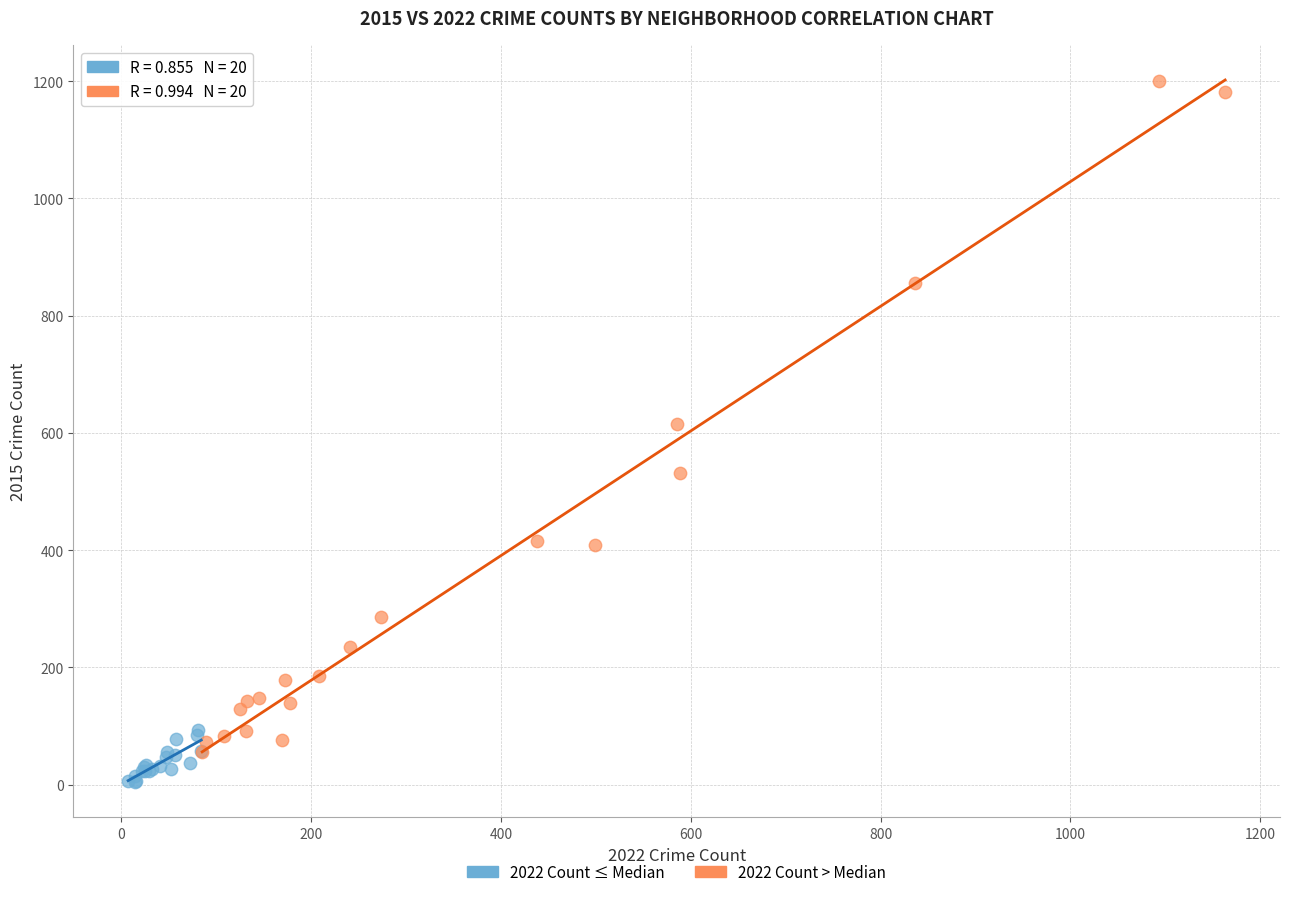

Which series has the widest spread of Y values?

2022 Count > Median